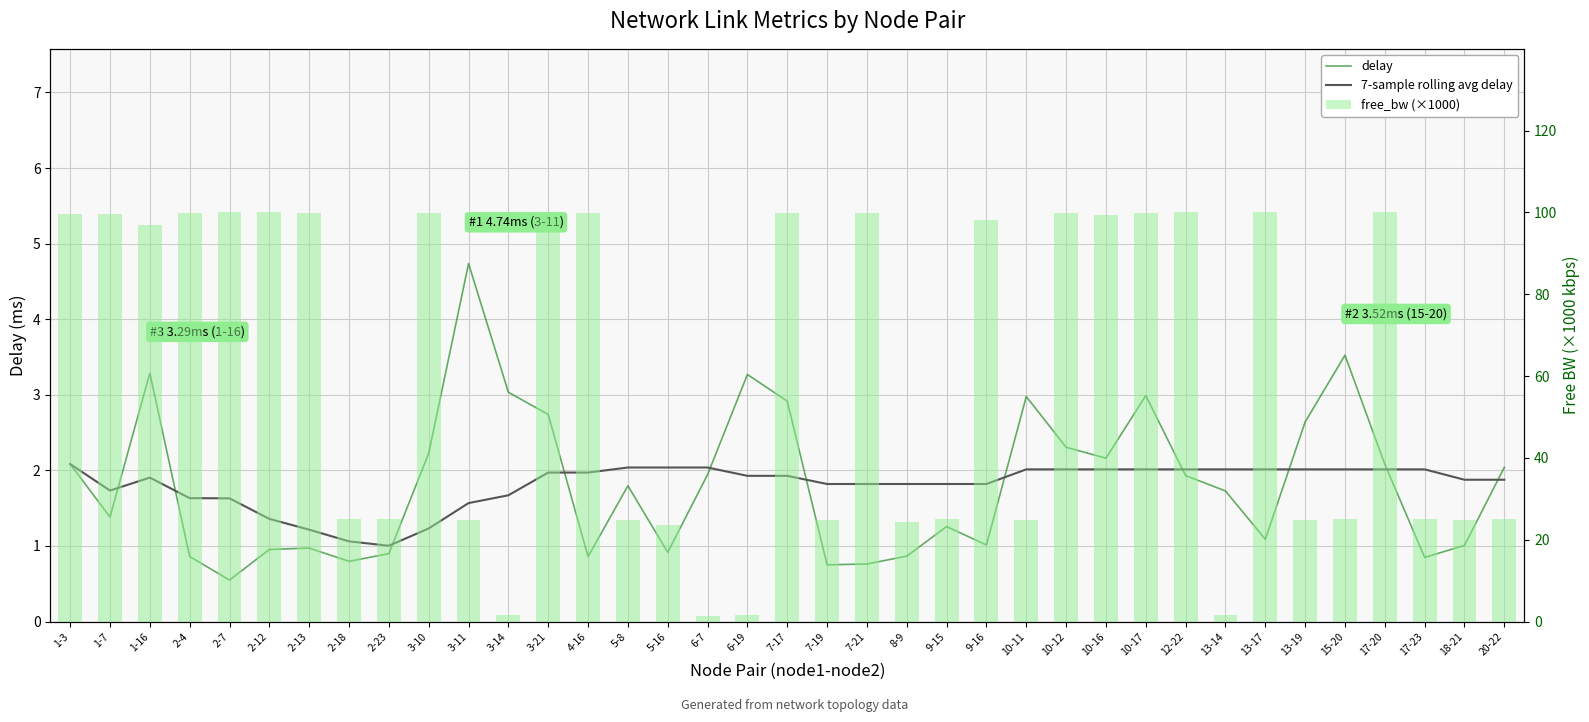

Which category has the lowest value in the free_bw (×1000) series?

6-7